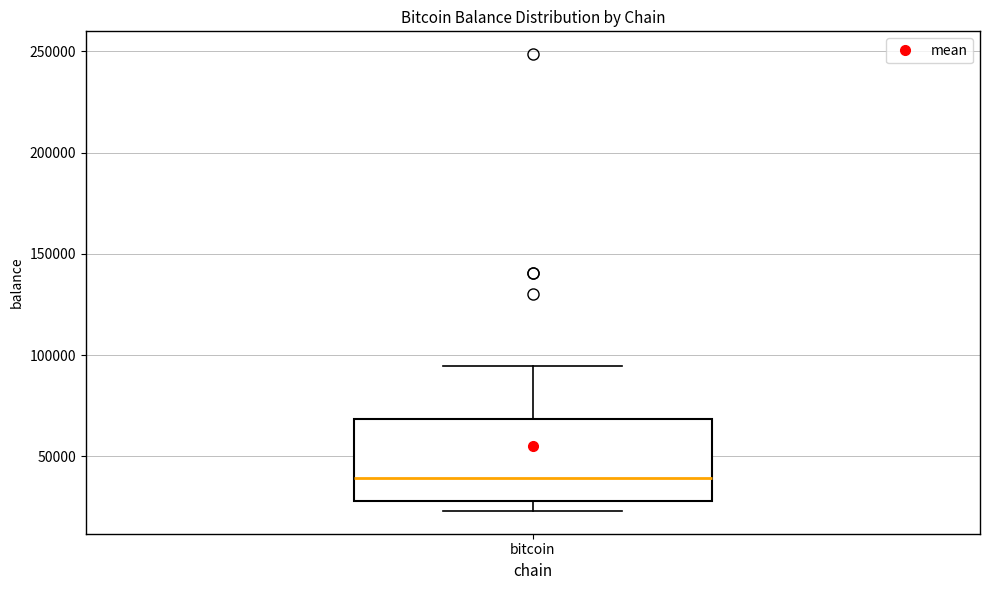

Read this box plot against the y-axis: the position of the median line, the range covered by the box, and the ends of both whiskers. The values are not printed on the chart, so give them approximately, as read against the axis.

median 40000, box 30000 to 70000, whiskers 25000 to 95000